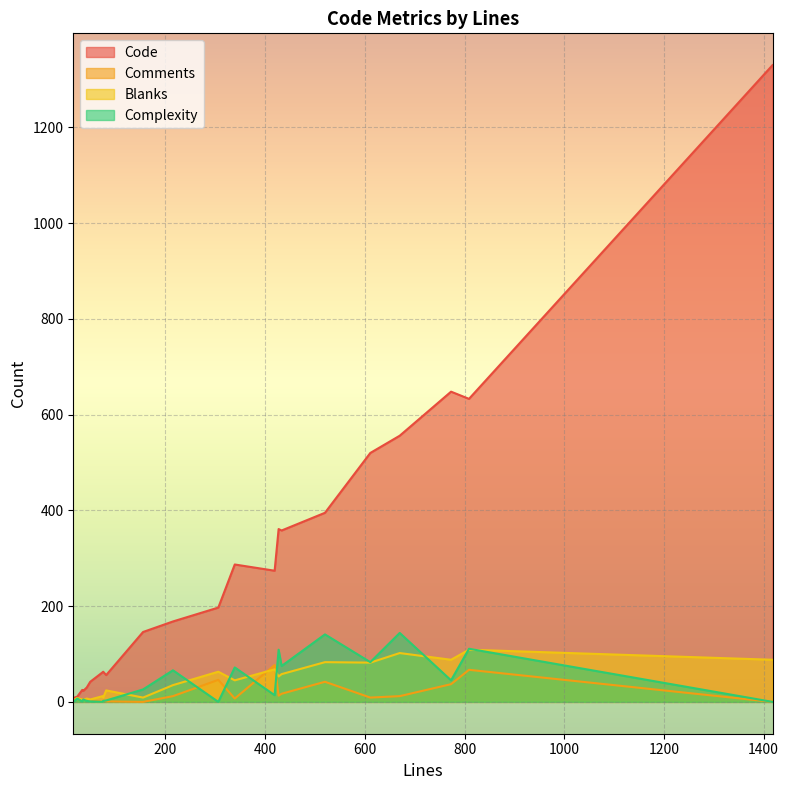

Which series has the largest total across all categories?

Code